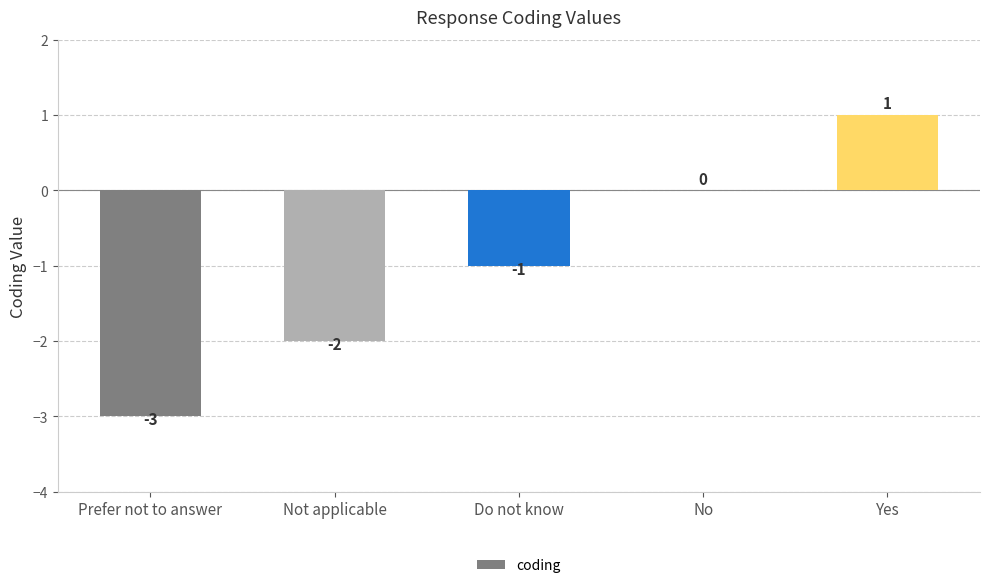

The value at Yes is 2. True or false?

False